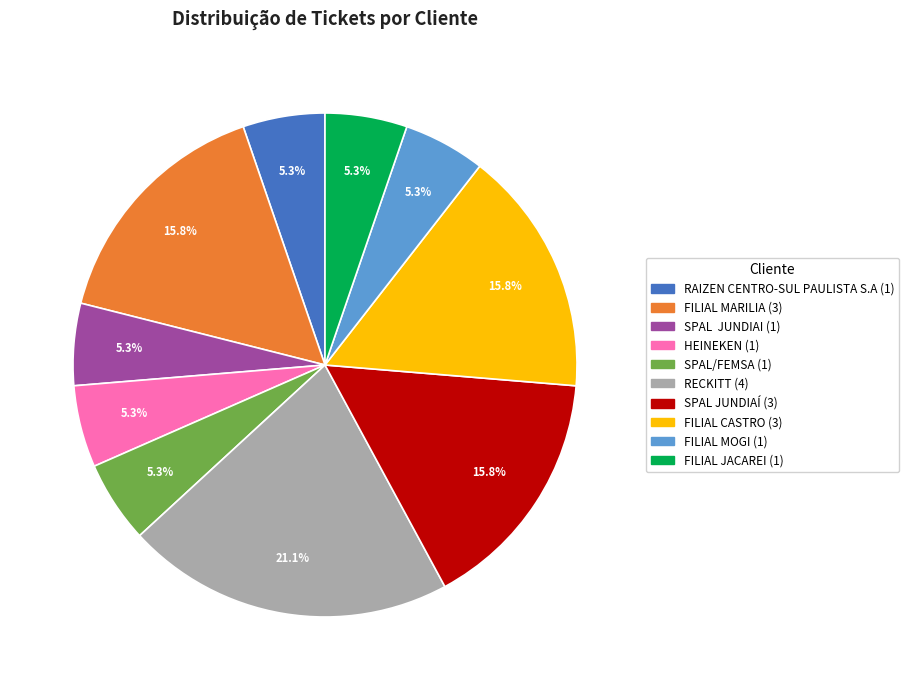

The FILIAL JACAREI slice represents 29% of the pie. True or false?

False